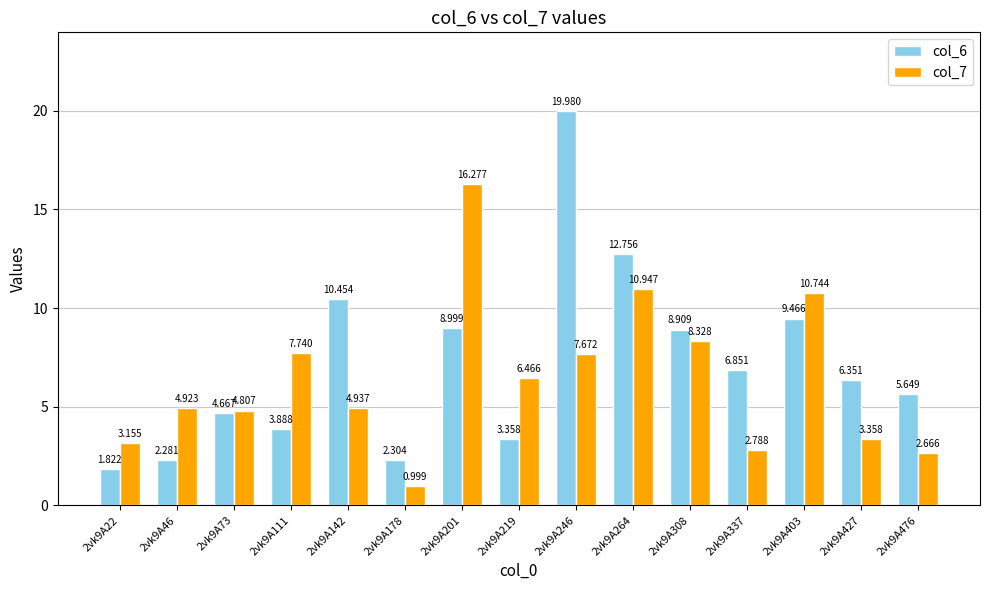

Is the value of col_7 at 2vk9A246 greater than the value of col_6 at 2vk9A219?

Yes